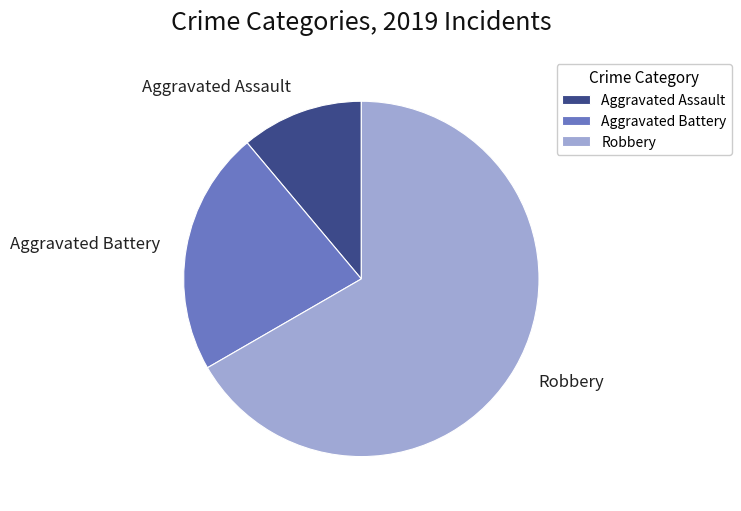

Rank the categories by value from lowest to highest.

Aggravated Assault, Aggravated Battery, Robbery